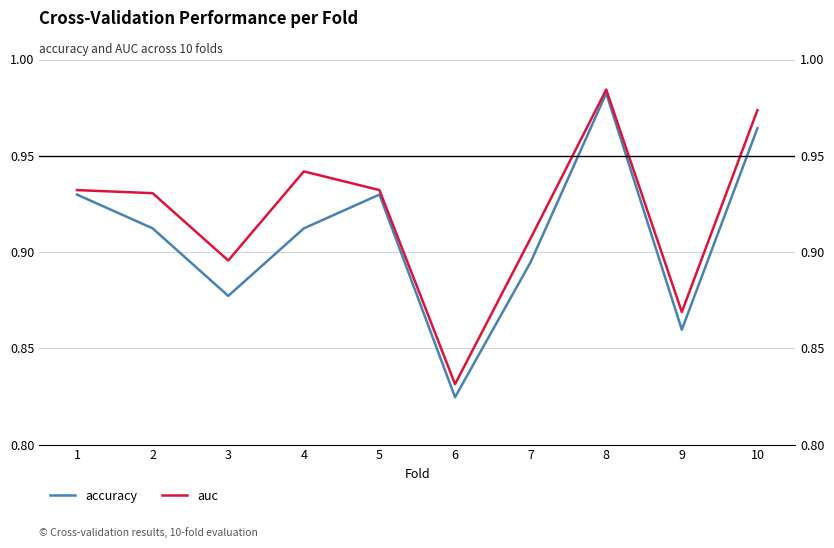

List the series in order of their overall mean, highest first.

auc, accuracy